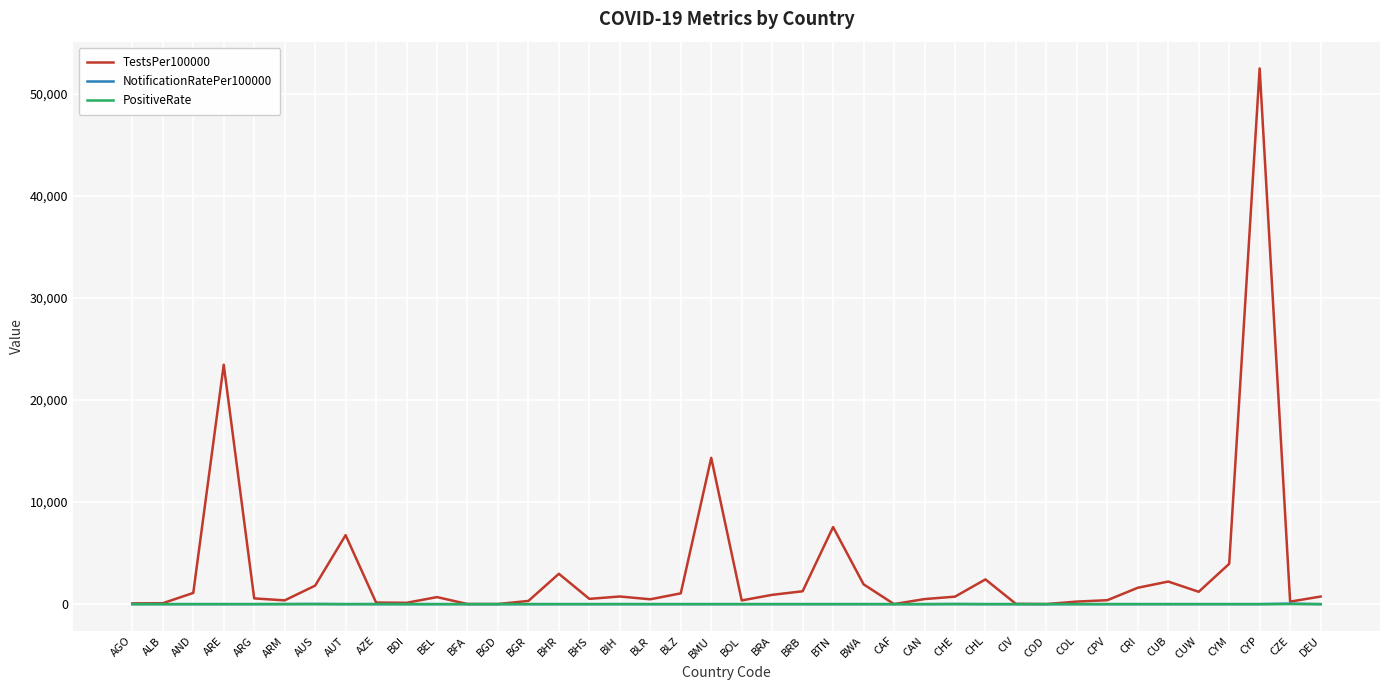

What is the difference between the maximum and second lowest values in the NotificationRatePer100000 series?

48.5